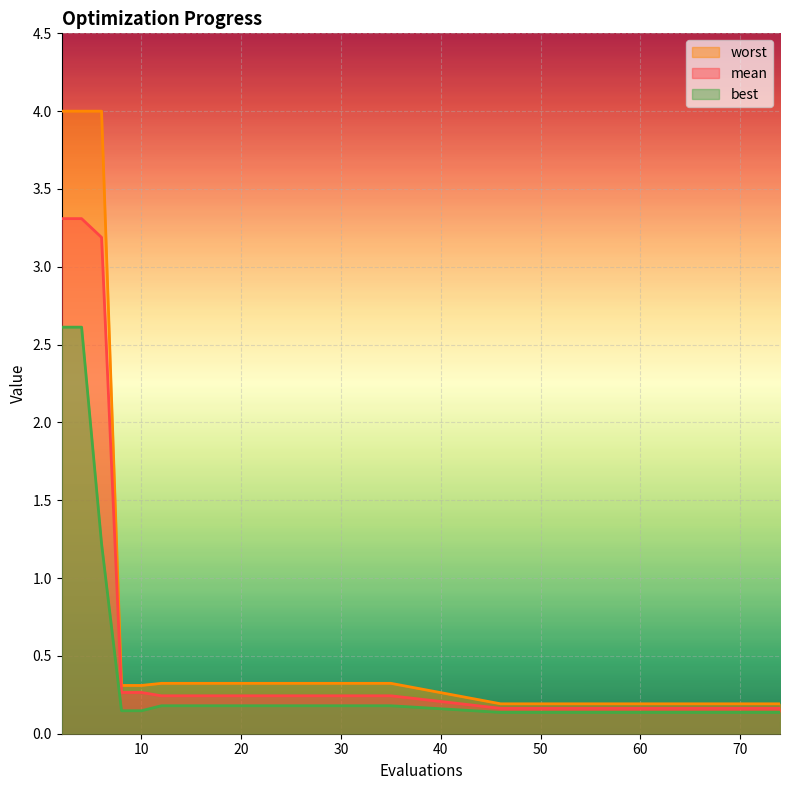

Which series has the largest range (max minus min)?

worst